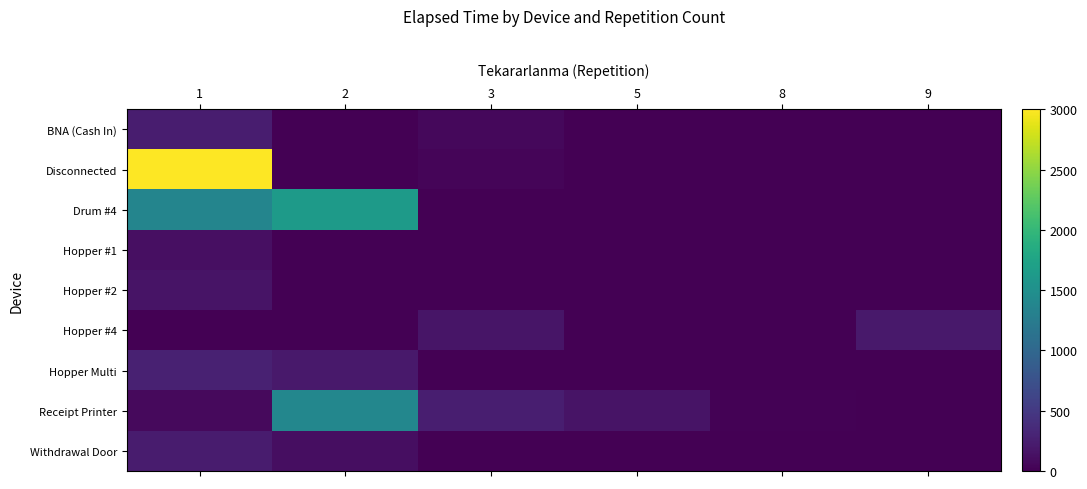

Which has a higher value, 8 or 1?

1